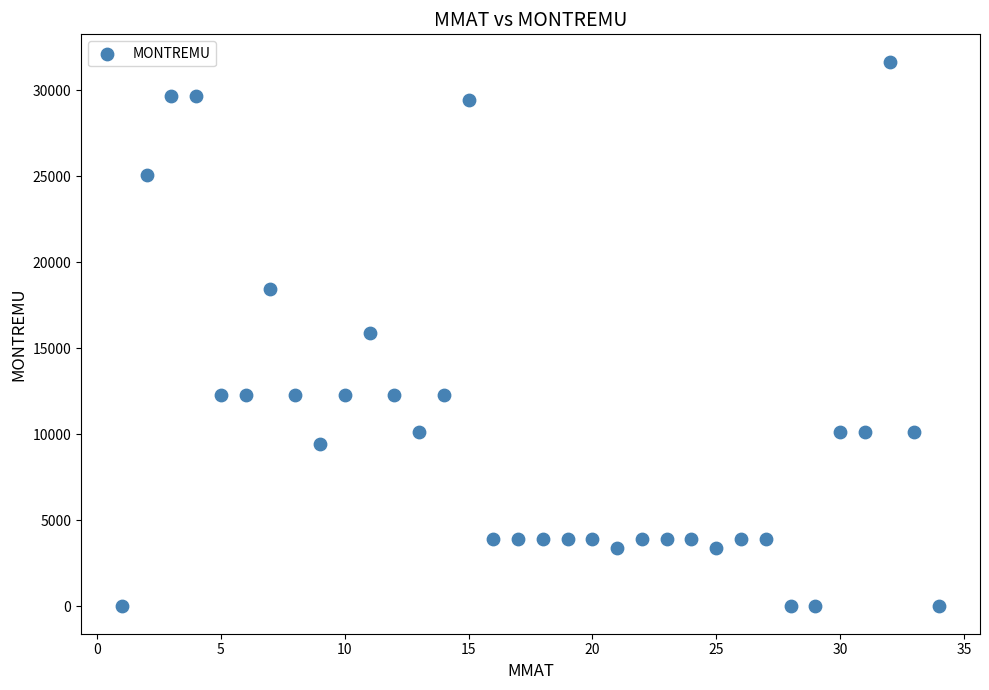

What is the range of Y values (max minus min)?

31656.0